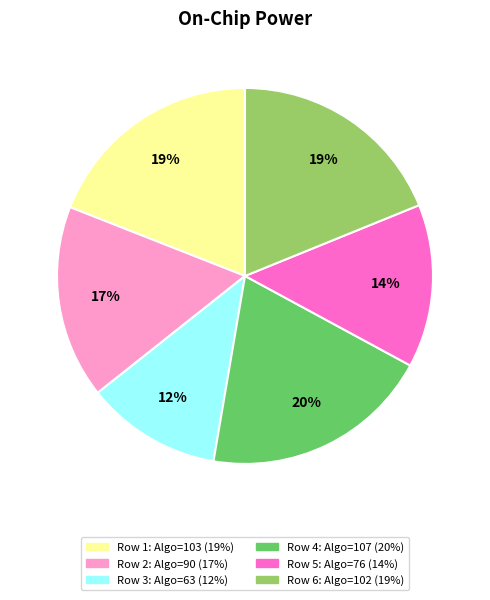

To the nearest percent, what is the average slice percentage?

17%